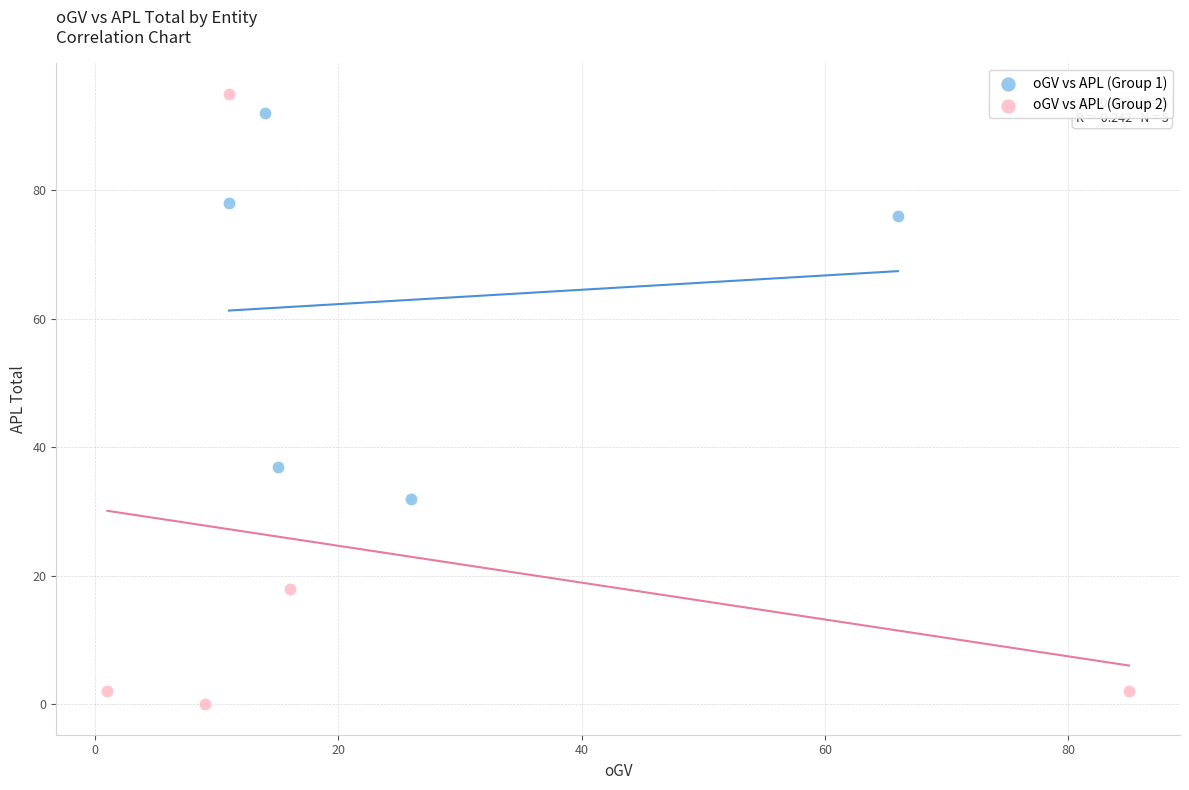

Which series has the largest Y range (max minus min)?

oGV vs APL (Group 2)